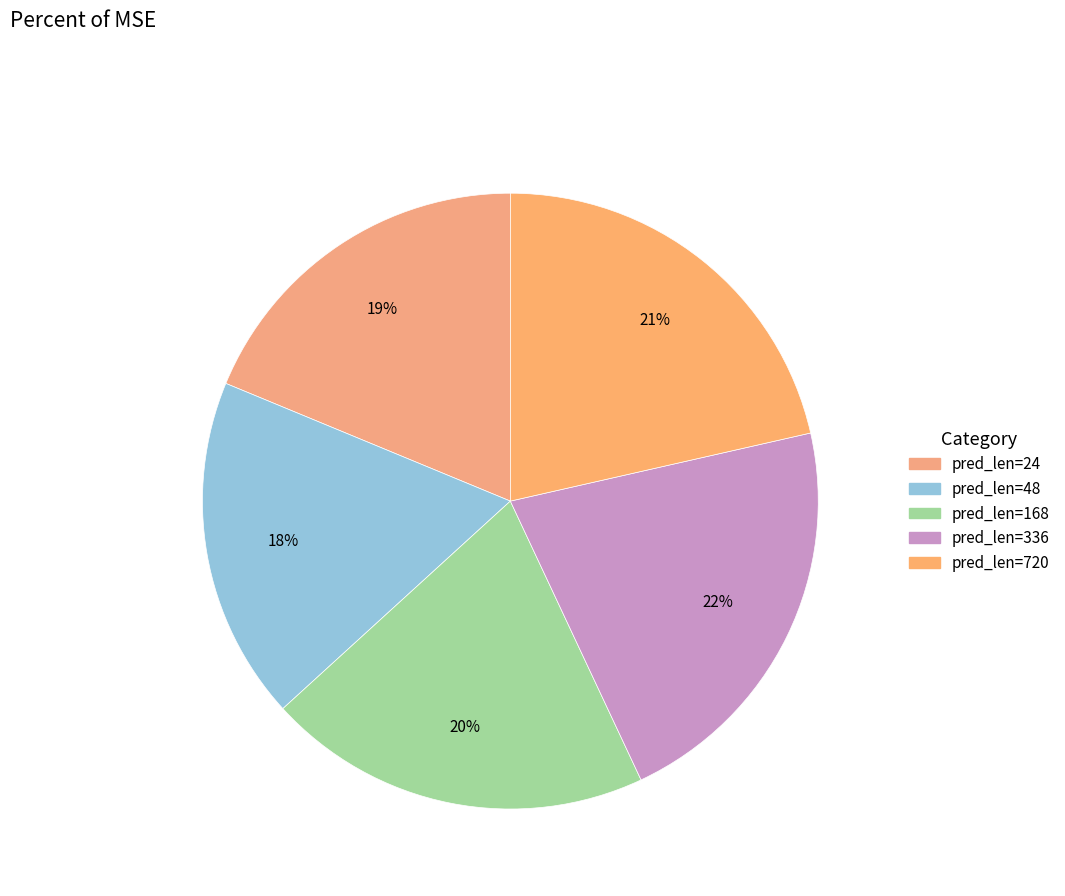

Which slice is the largest?

336